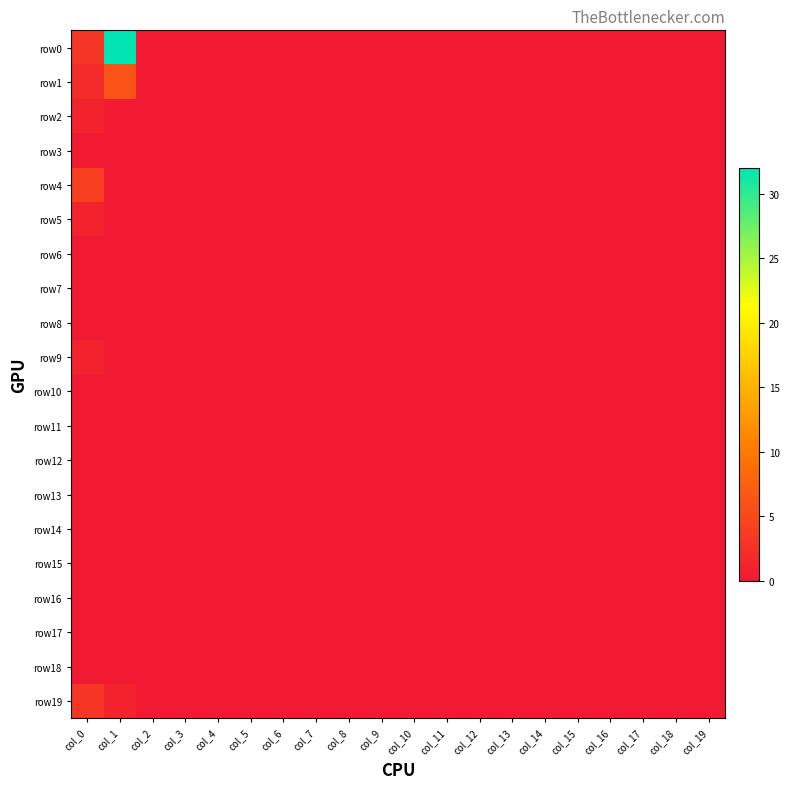

Rank the series at col_18 from lowest to highest value.

row0, row1, row2, row3, row4, row5, row6, row7, row8, row9, row10, row11, row12, row13, row14, row15, row16, row17, row18, row19